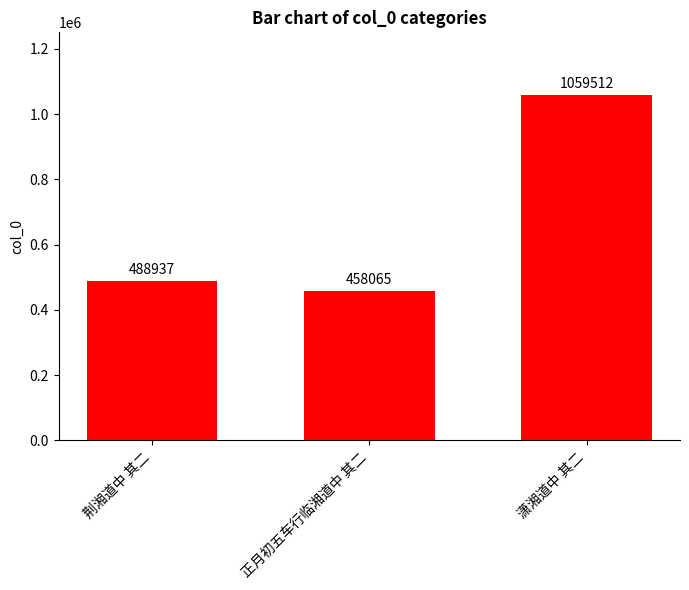

Reading left to right, extract all data points from this chart.

488937	458065	1059512